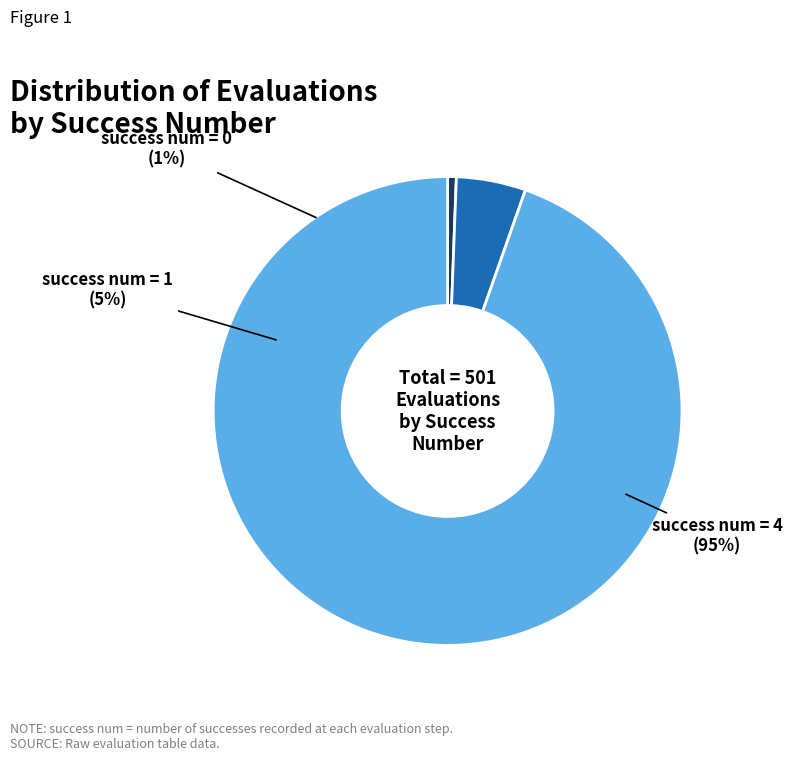

Does other account for over 50% of the chart?

No